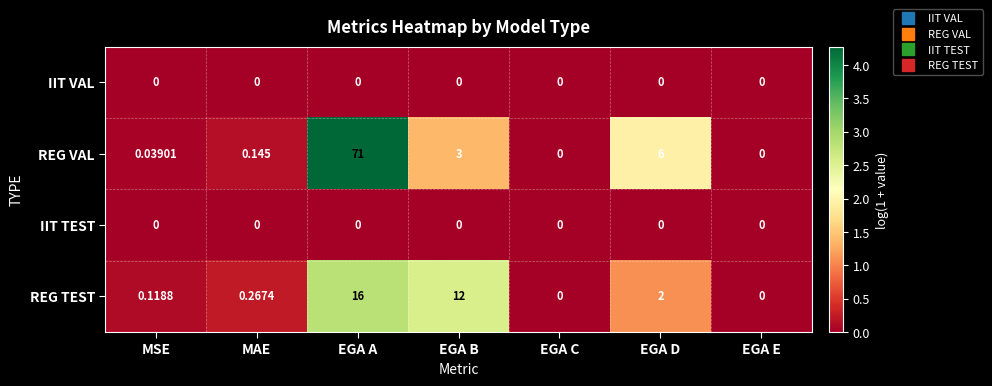

Which series has the largest total across all categories?

REG VAL